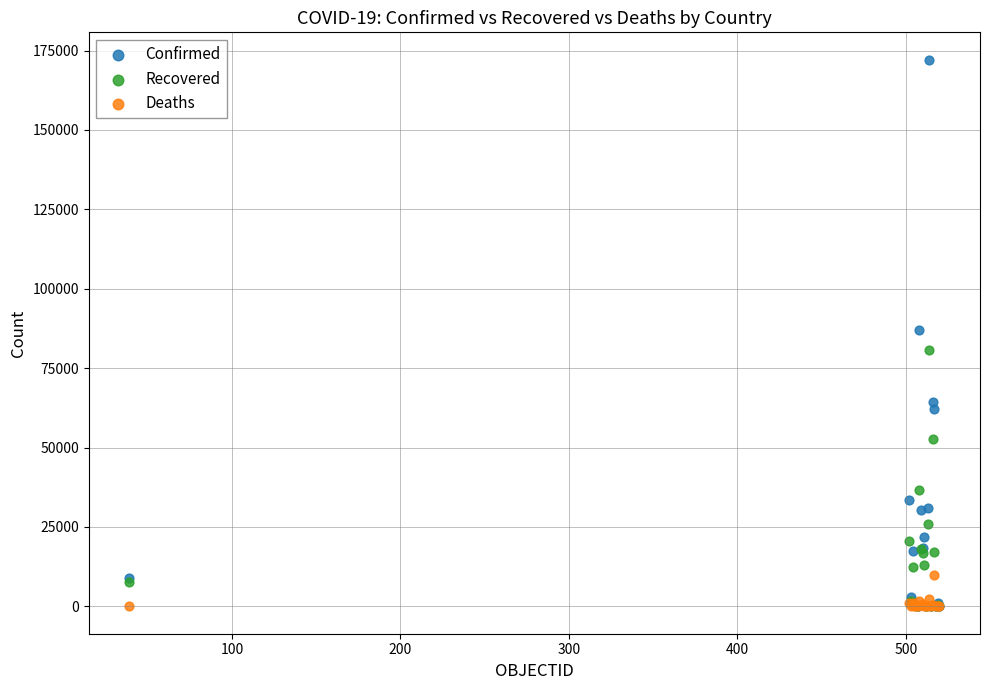

Which series has the largest Y range (max minus min)?

Confirmed